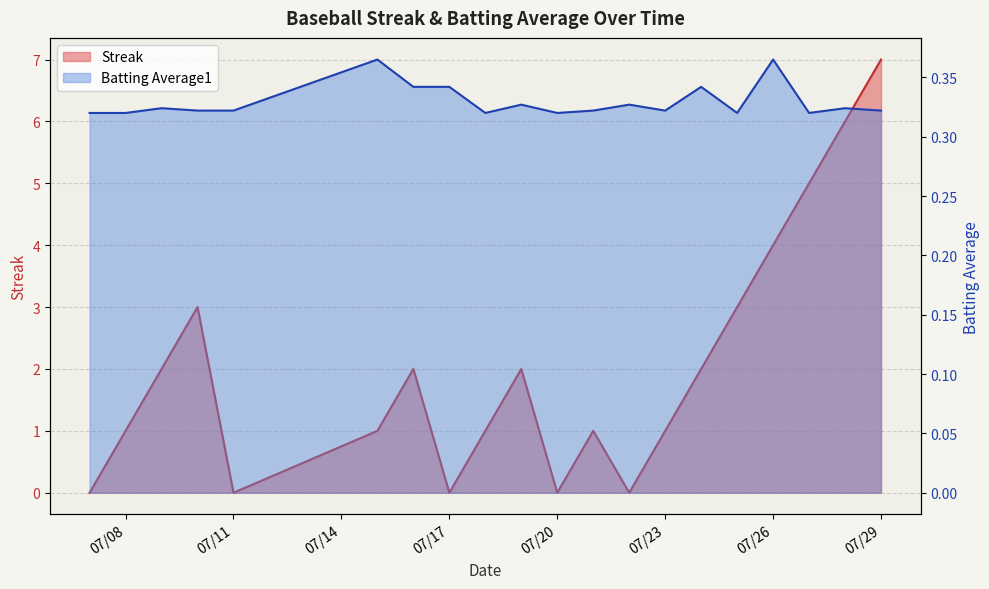

How many times do Streak and Batting Average1 cross each other?

9